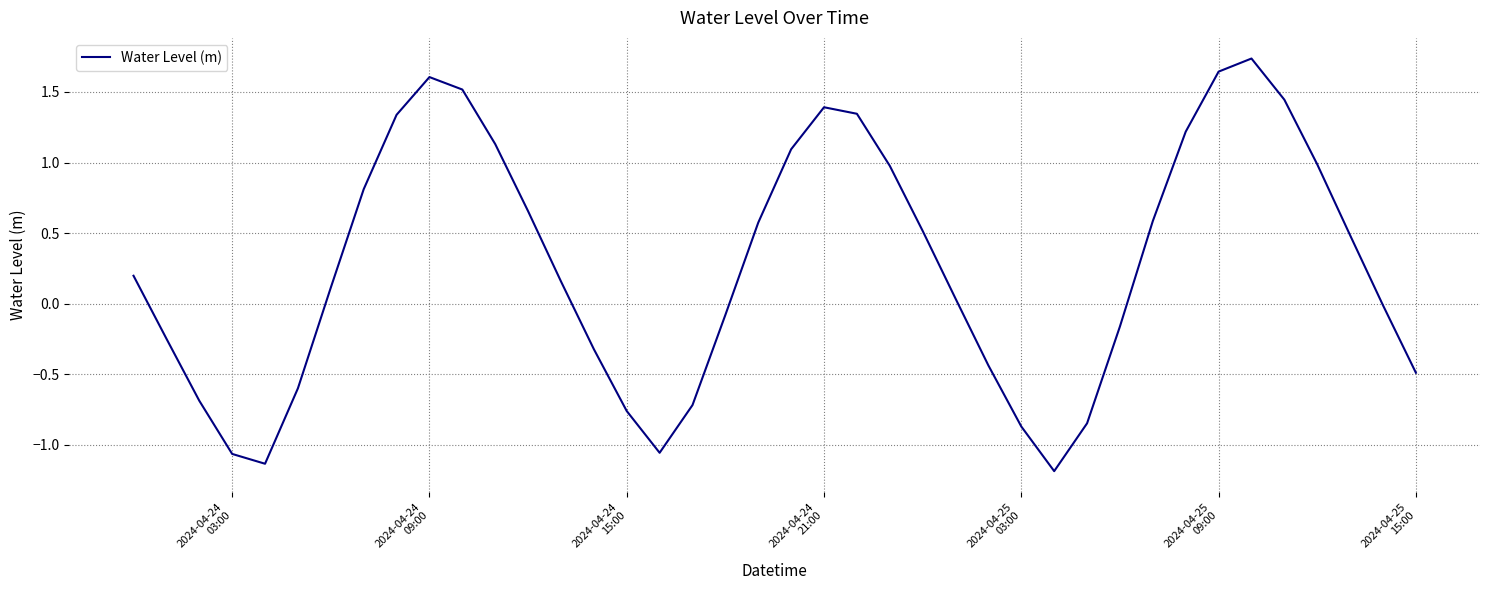

What is the minimum value shown in the chart?

-1.2